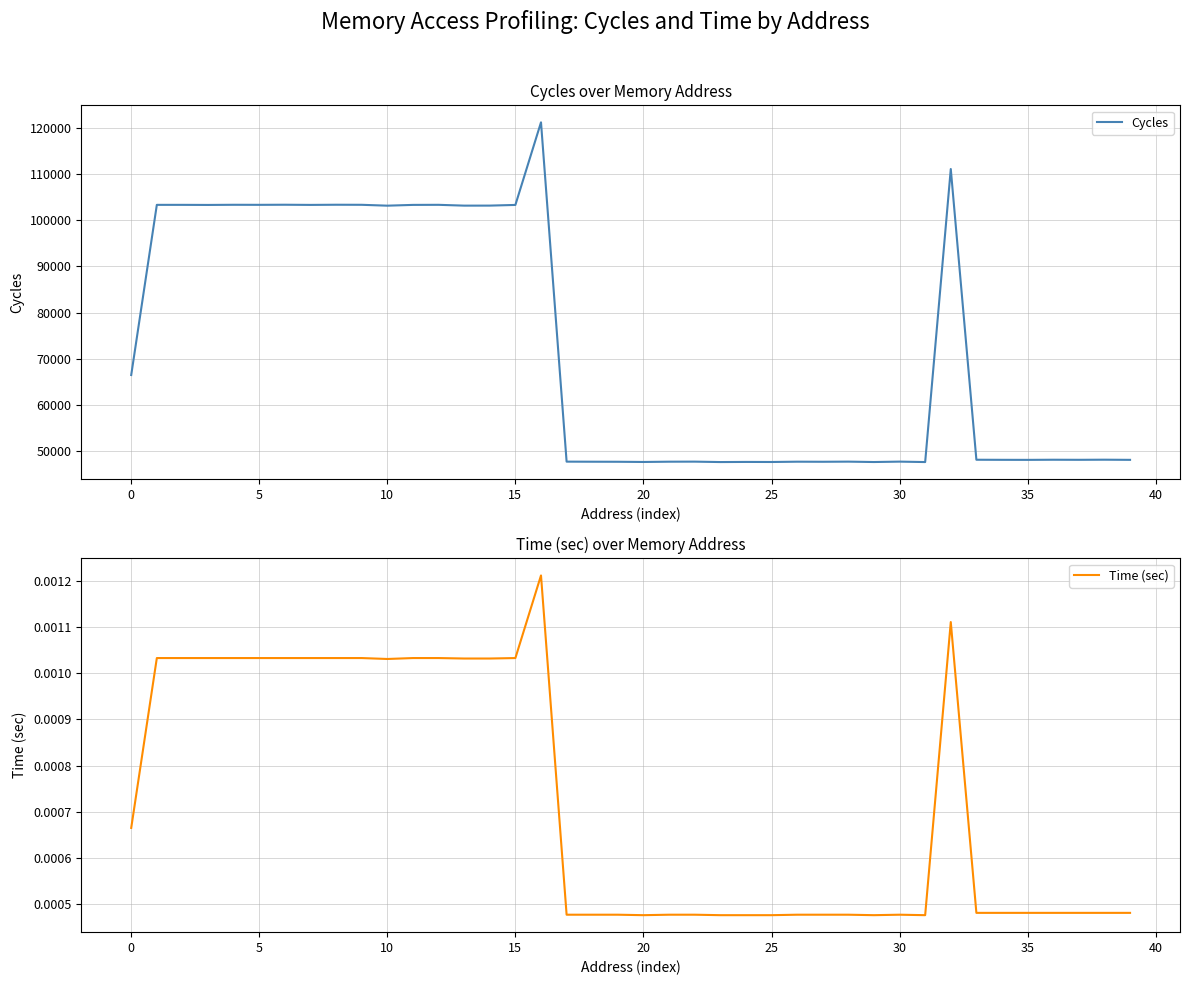

How many interior local peaks does the Cycles series have?

14